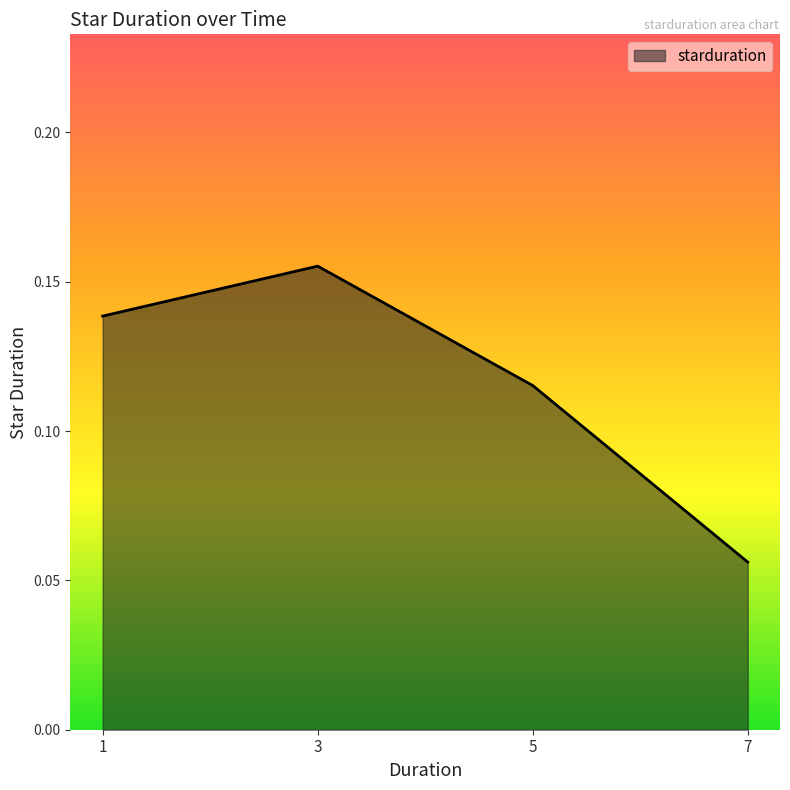

The chart shows a value of 0.1 at 3. True or false?

False